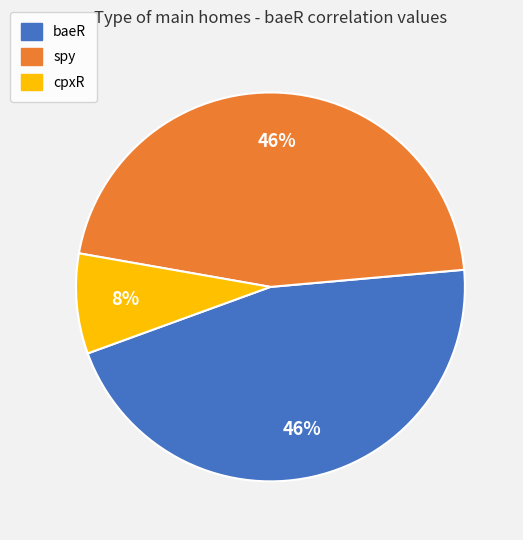

Which slice is the smallest?

cpxR